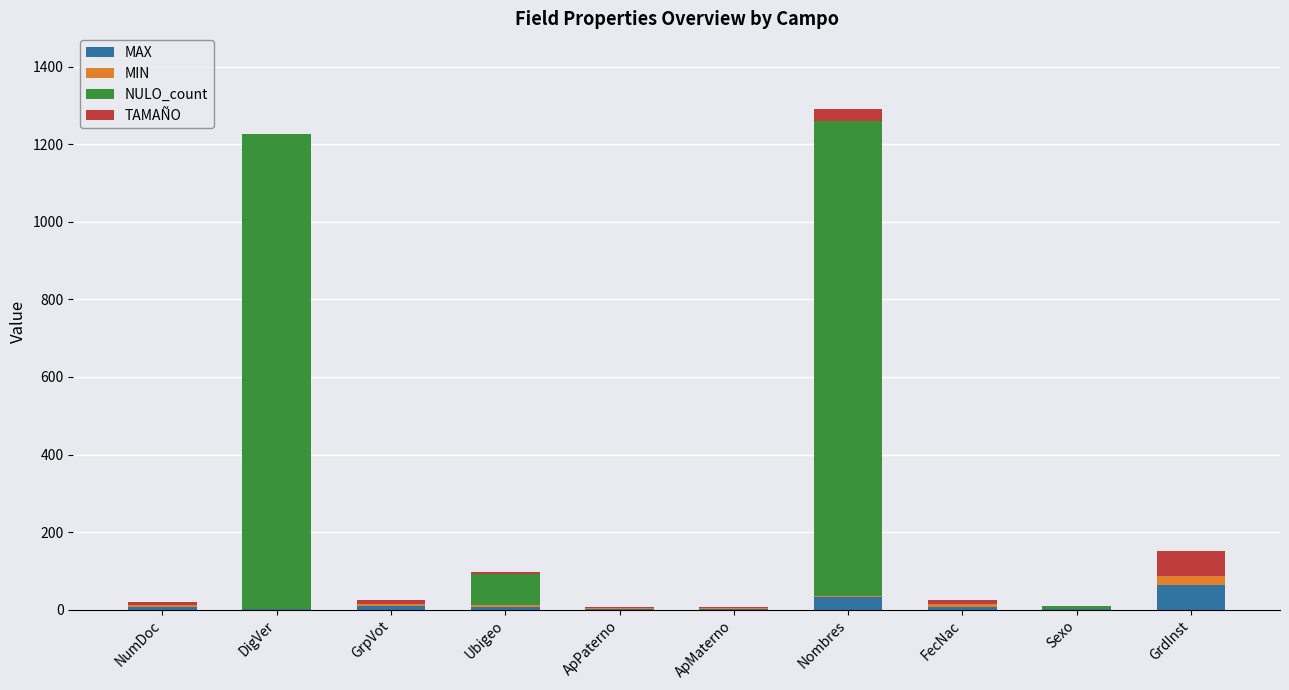

Does the chart contain stacked bars?

Yes